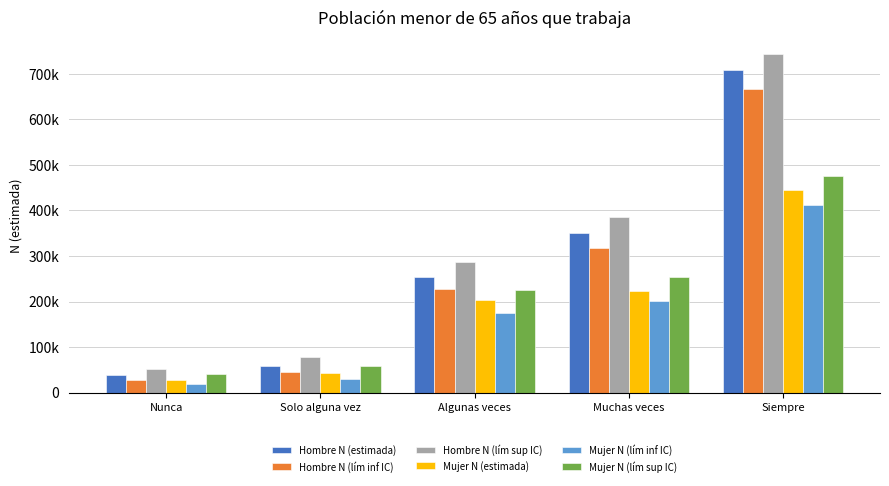

What is the average value of the Mujer N (lím sup IC) series?

211085